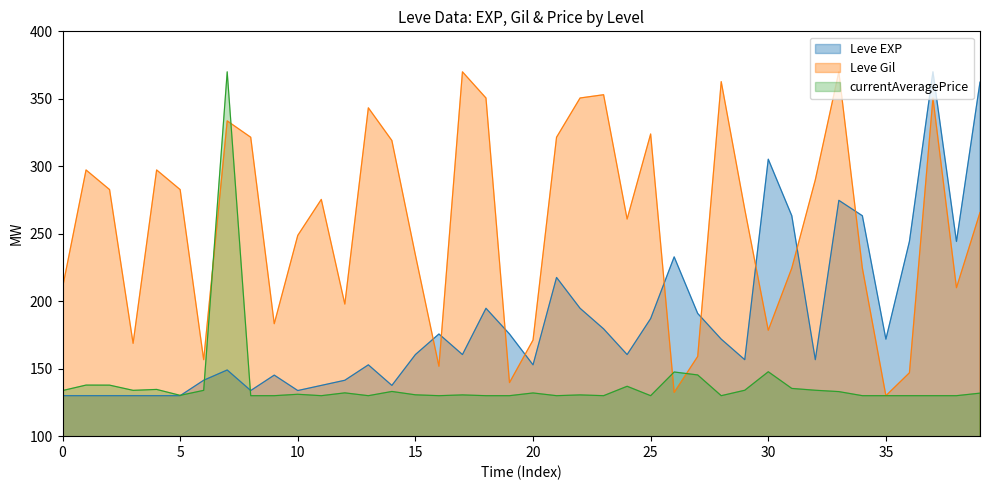

Which series has the largest total across all categories?

Leve Gil